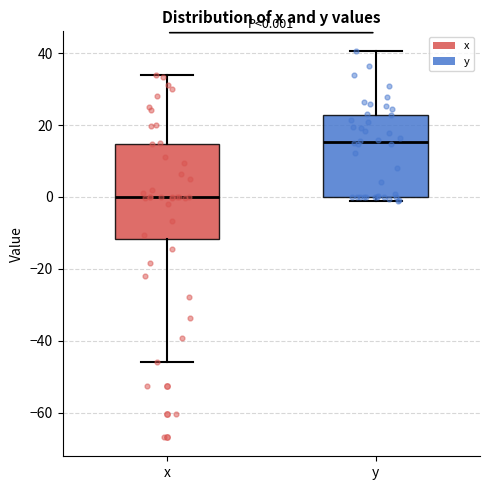

Which box is the tallest, from its lower edge to its upper edge?

x